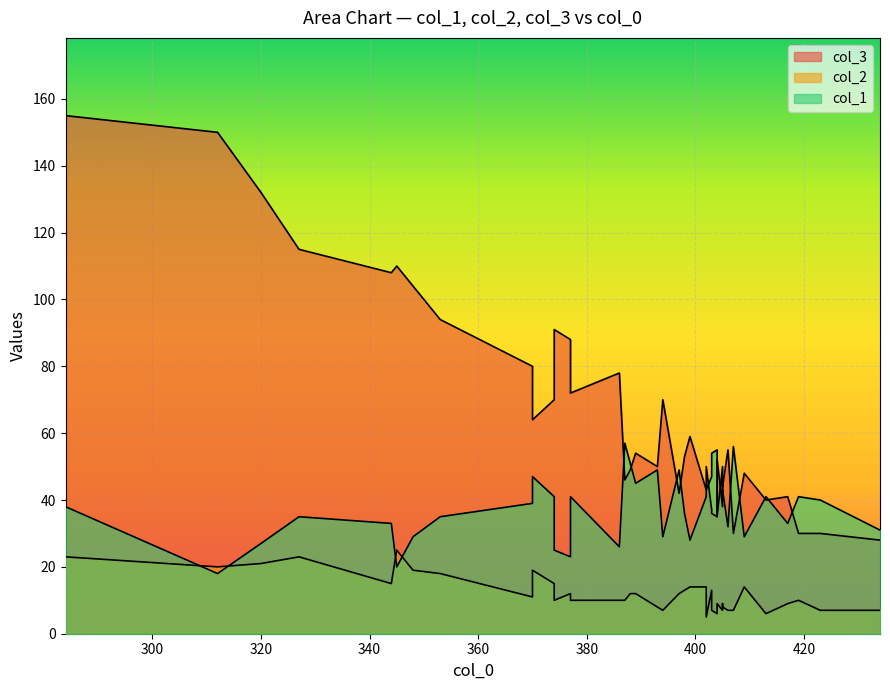

True or false: col_3 has more than 0 interior local peaks.

True